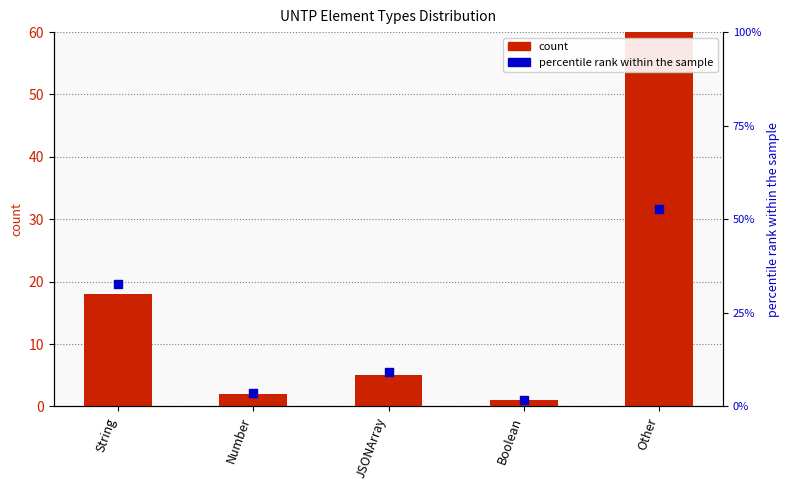

At how many categories does at least one series exceed 42?

1